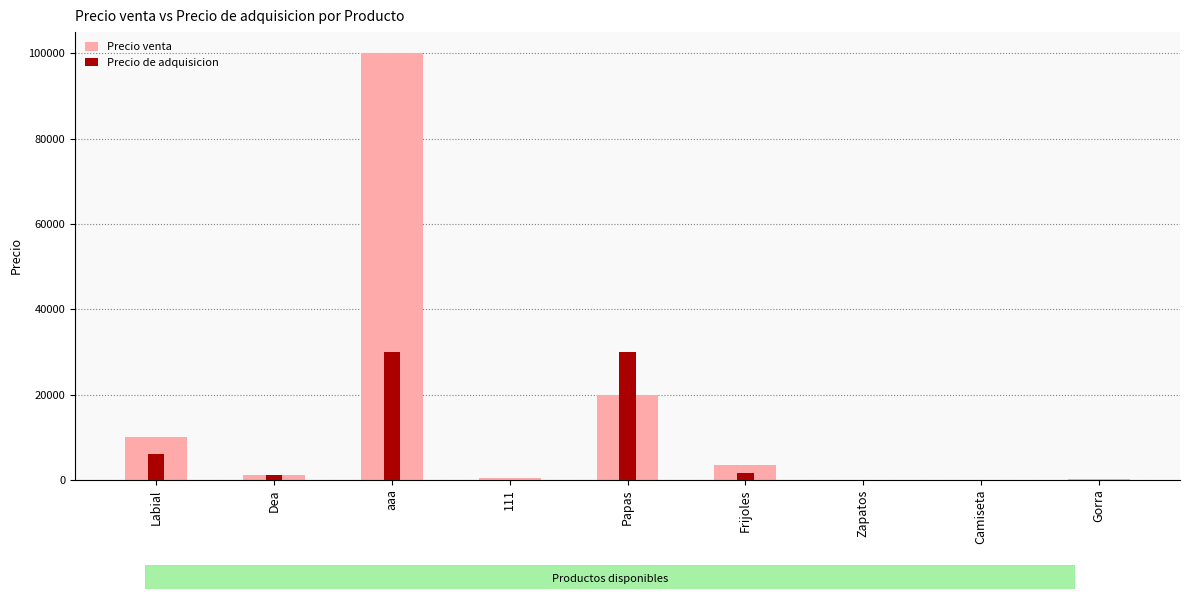

How many groups of bars are there?

9